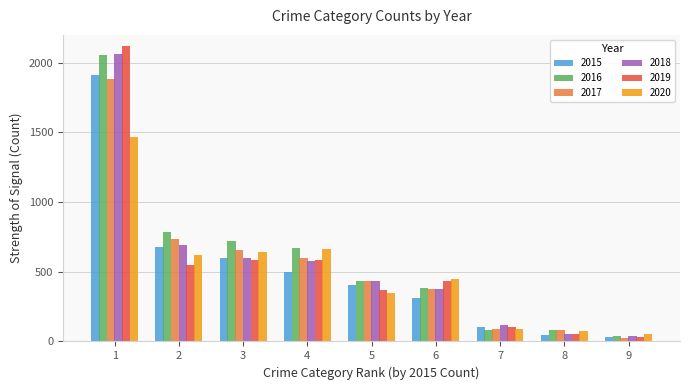

What is the lowest value of the 2020 series?

55